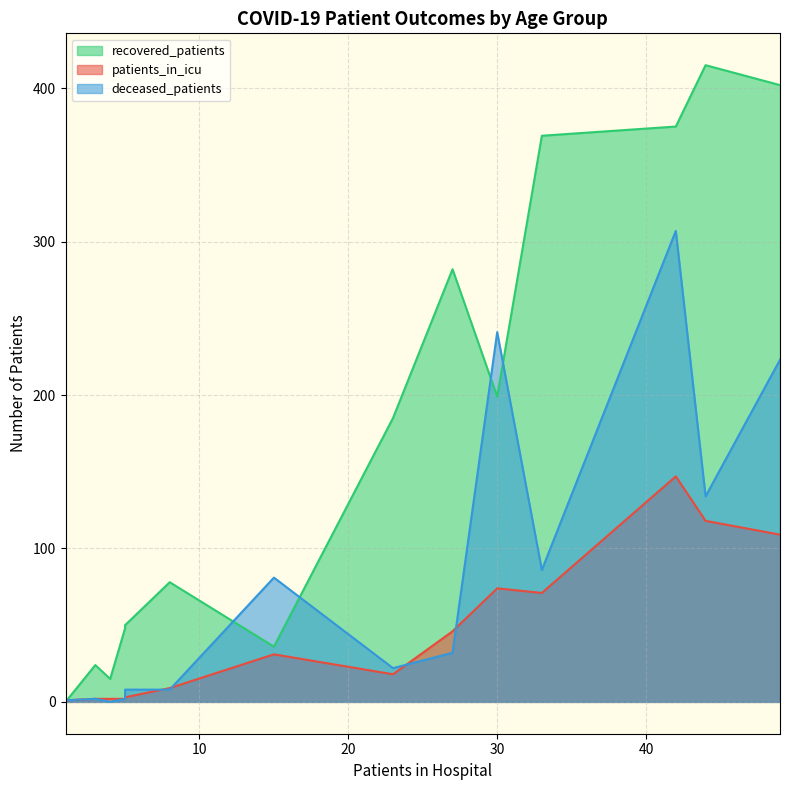

How many lines are shown in the chart?

3